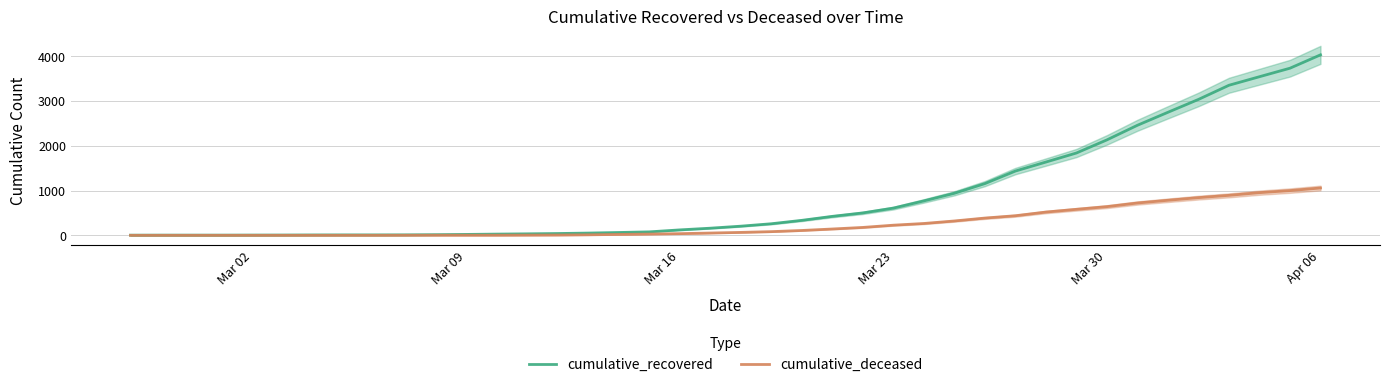

How many data points in cumulative_recovered are less than 204?

20